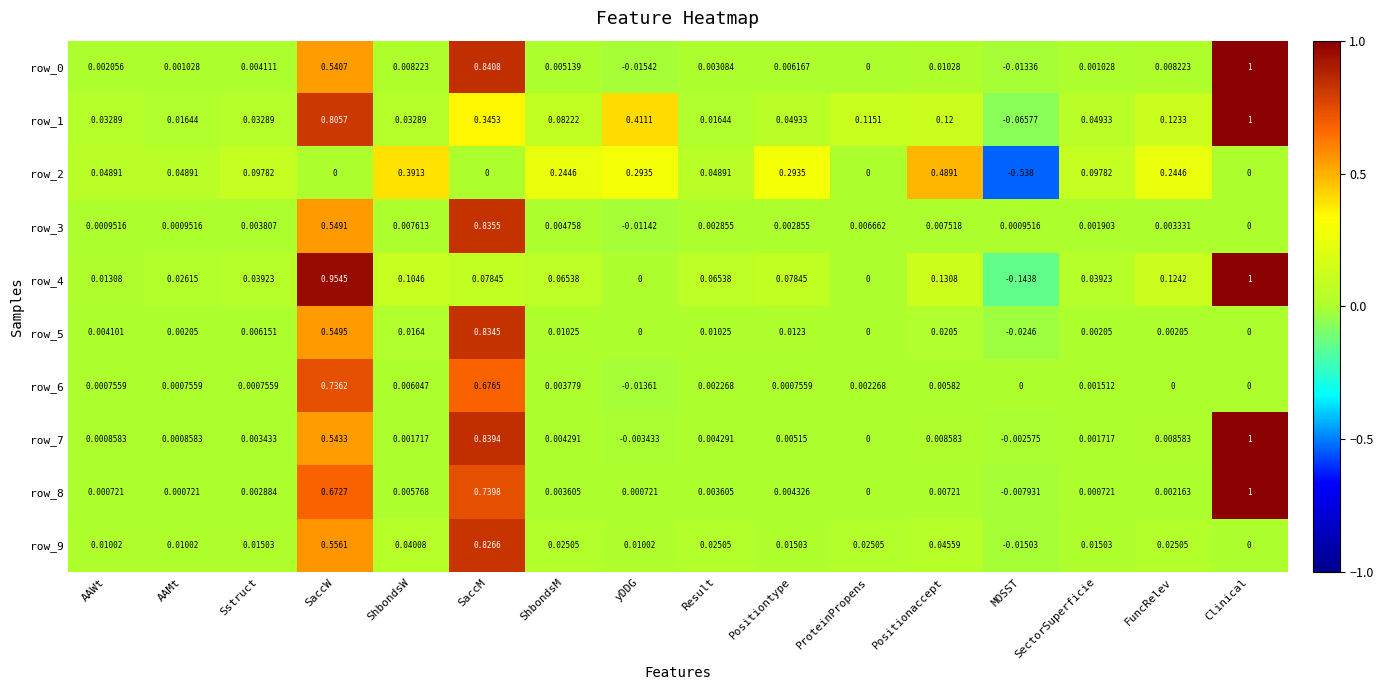

At which label does row_7 first exceed 0?

AAWt